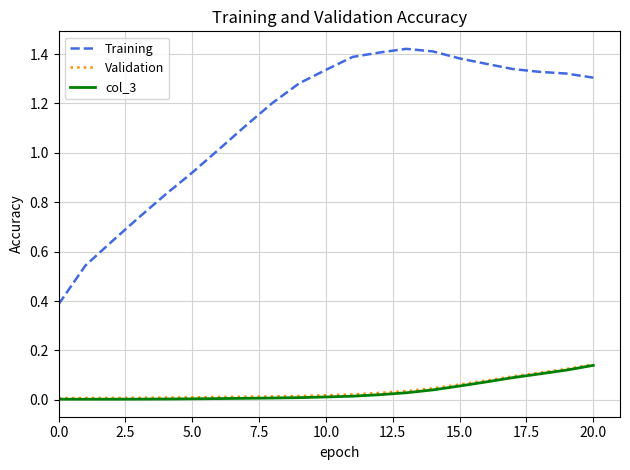

How many lines are shown in the chart?

3